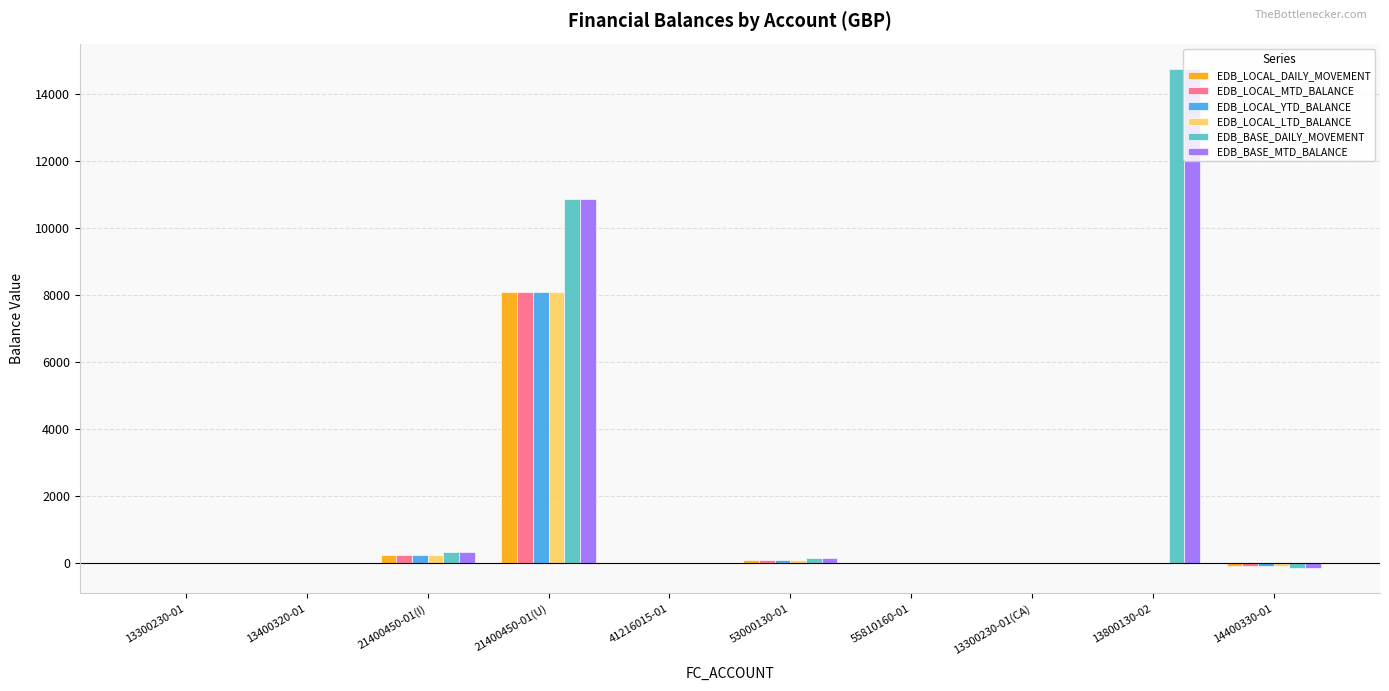

Is the value of EDB_LOCAL_YTD_BALANCE at 53000130-01 greater than the value of EDB_LOCAL_LTD_BALANCE at 21400450-01(U)?

No